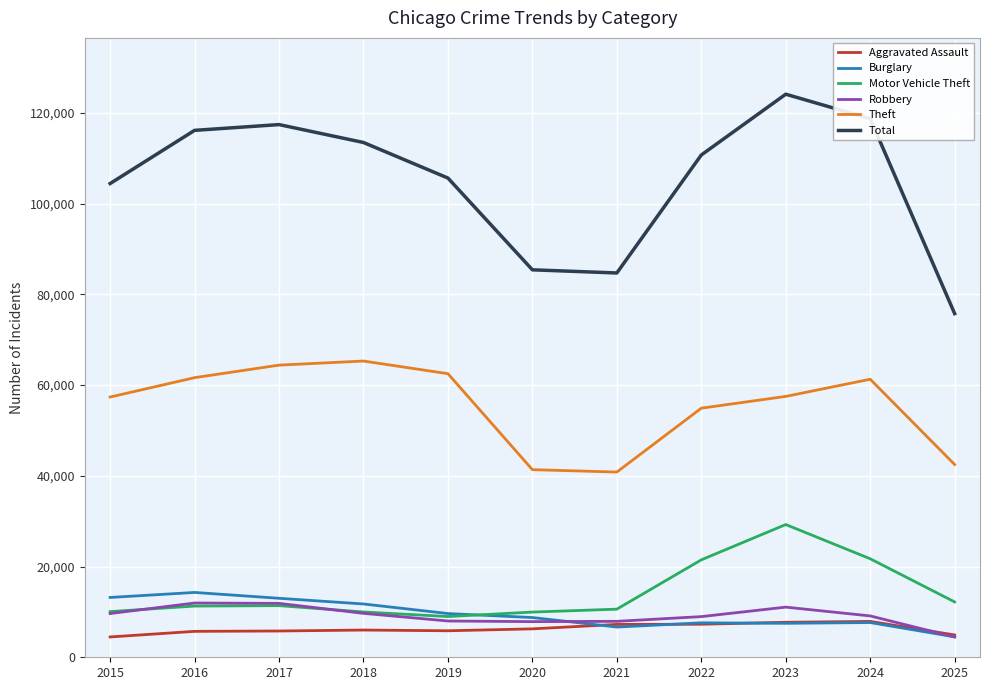

What is the sum of all Burglary values?

104511